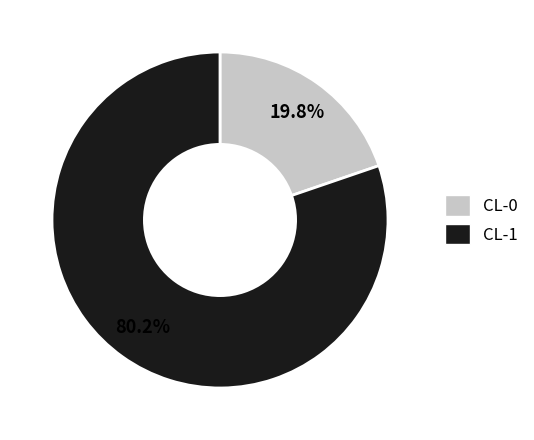

What percentage is the CL-1 slice, to the nearest percent?

80%